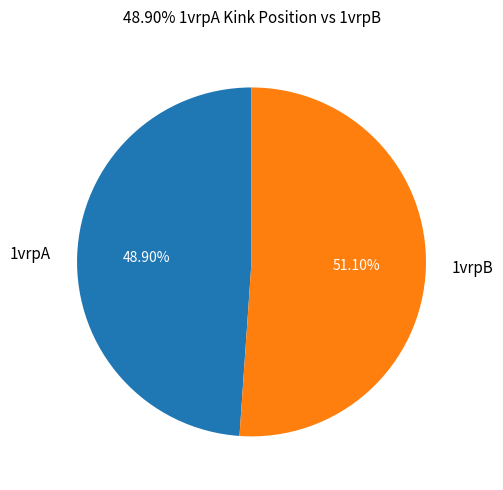

Which slice represents more than half of the pie?

1vrpB